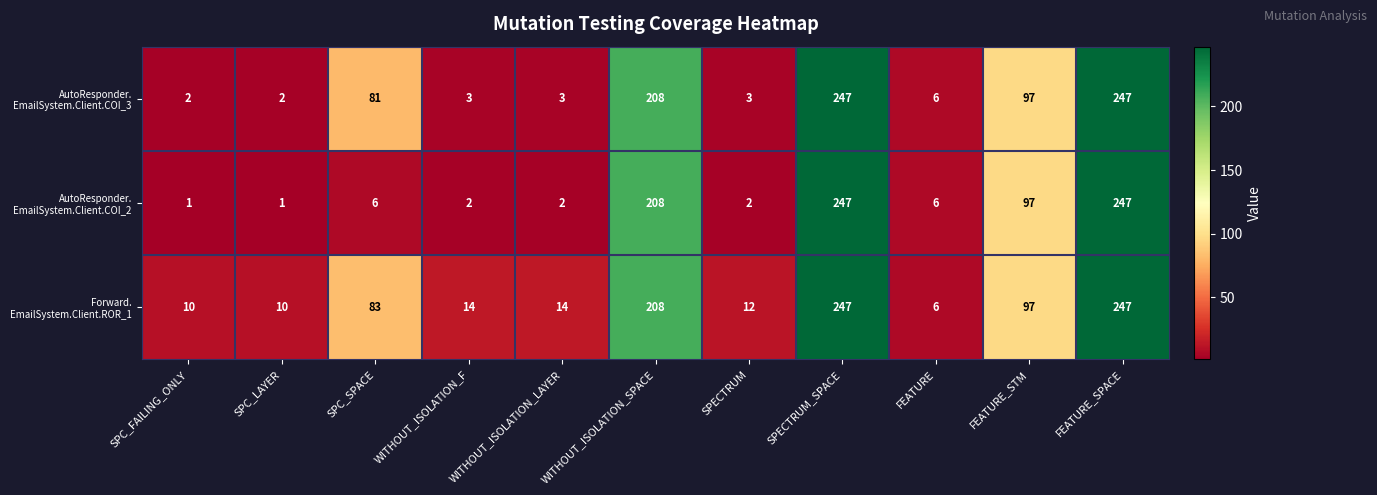

What is the total value across all series at FEATURE?

18